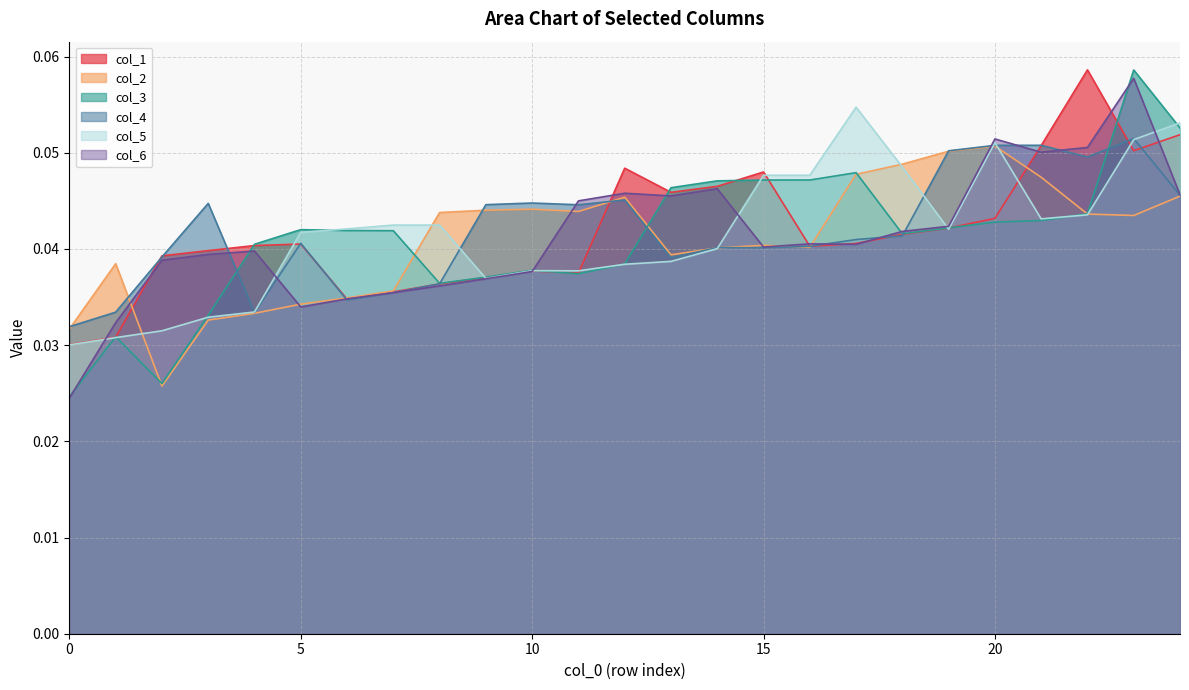

How many times do col_3 and col_4 cross each other?

5